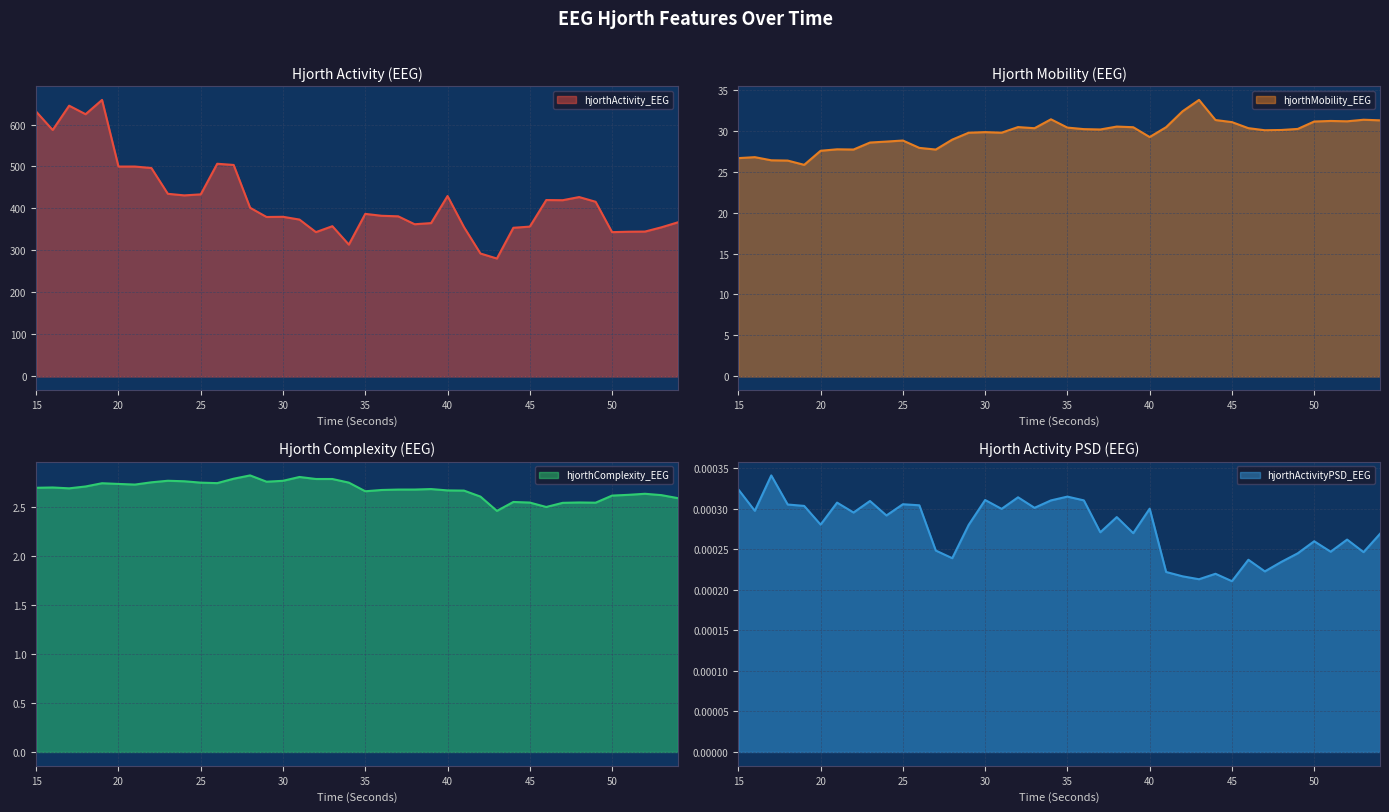

Reading right to left, transcribe all the data shown in this chart.

hjorthActivity_EEG: 54=367.1	53=355.2	52=345.0	51=344.7	50=343.7	49=416.0	48=427.2	47=419.8	46=420.1	45=356.9	44=354.1	43=280.9	42=292.8	41=355.6	40=429.7	39=365.2	38=362.5	37=381.4	36=382.6	35=387.2	34=314.0	33=357.9	32=343.7	31=373.6	30=380.2	29=379.8	28=401.8	27=503.7	26=506.5	25=433.7	24=431.2	23=435.0	22=496.4	21=499.9	20=499.9	19=658.6	18=624.5	17=644.8	16=587.0	15=630.5
hjorthMobility_EEG: 54=31.2	53=31.3	52=31.1	51=31.2	50=31.1	49=30.2	48=30.1	47=30.0	46=30.3	45=31.0	44=31.3	43=33.7	42=32.4	41=30.4	40=29.2	39=30.4	38=30.5	37=30.1	36=30.2	35=30.4	34=31.4	33=30.3	32=30.4	31=29.7	30=29.8	29=29.7	28=28.9	27=27.7	26=27.9	25=28.8	24=28.7	23=28.5	22=27.7	21=27.7	20=27.5	19=25.8	18=26.3	17=26.4	16=26.8	15=26.6
hjorthComplexity_EEG: 54=2.6	53=2.6	52=2.6	51=2.6	50=2.6	49=2.5	48=2.5	47=2.5	46=2.5	45=2.5	44=2.6	43=2.5	42=2.6	41=2.7	40=2.7	39=2.7	38=2.7	37=2.7	36=2.7	35=2.7	34=2.7	33=2.8	32=2.8	31=2.8	30=2.8	29=2.8	28=2.8	27=2.8	26=2.7	25=2.7	24=2.8	23=2.8	22=2.8	21=2.7	20=2.7	19=2.7	18=2.7	17=2.7	16=2.7	15=2.7
hjorthActivityPSD_EEG: 54=0.0	53=0.0	52=0.0	51=0.0	50=0.0	49=0.0	48=0.0	47=0.0	46=0.0	45=0.0	44=0.0	43=0.0	42=0.0	41=0.0	40=0.0	39=0.0	38=0.0	37=0.0	36=0.0	35=0.0	34=0.0	33=0.0	32=0.0	31=0.0	30=0.0	29=0.0	28=0.0	27=0.0	26=0.0	25=0.0	24=0.0	23=0.0	22=0.0	21=0.0	20=0.0	19=0.0	18=0.0	17=0.0	16=0.0	15=0.0